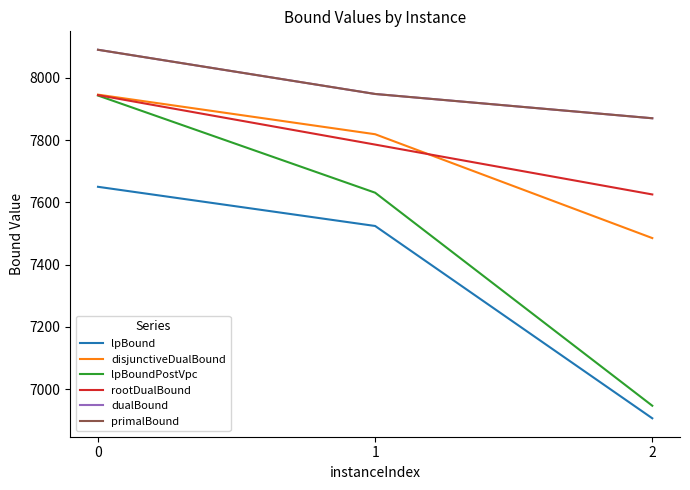

Does the chart have visible grid lines?

No